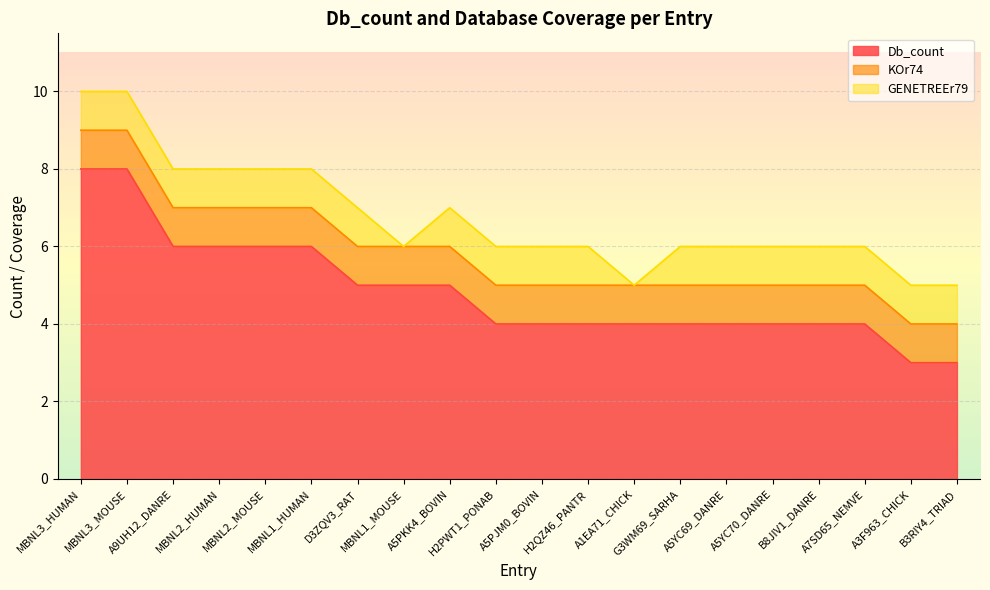

How many GENETREEr79 values are between 1 and 2?

18